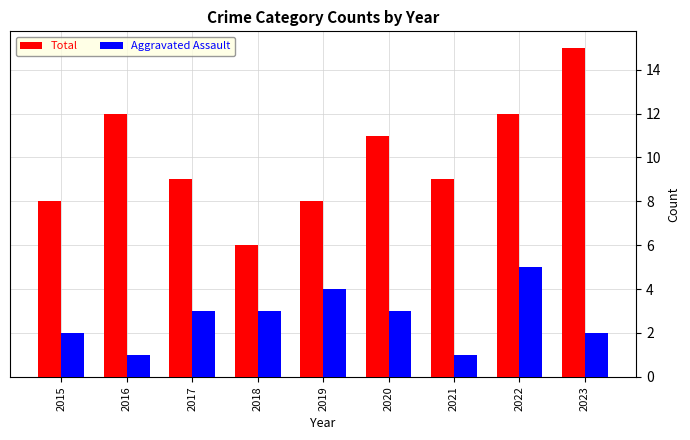

Is it true that Total equals 24 at 2023?

False